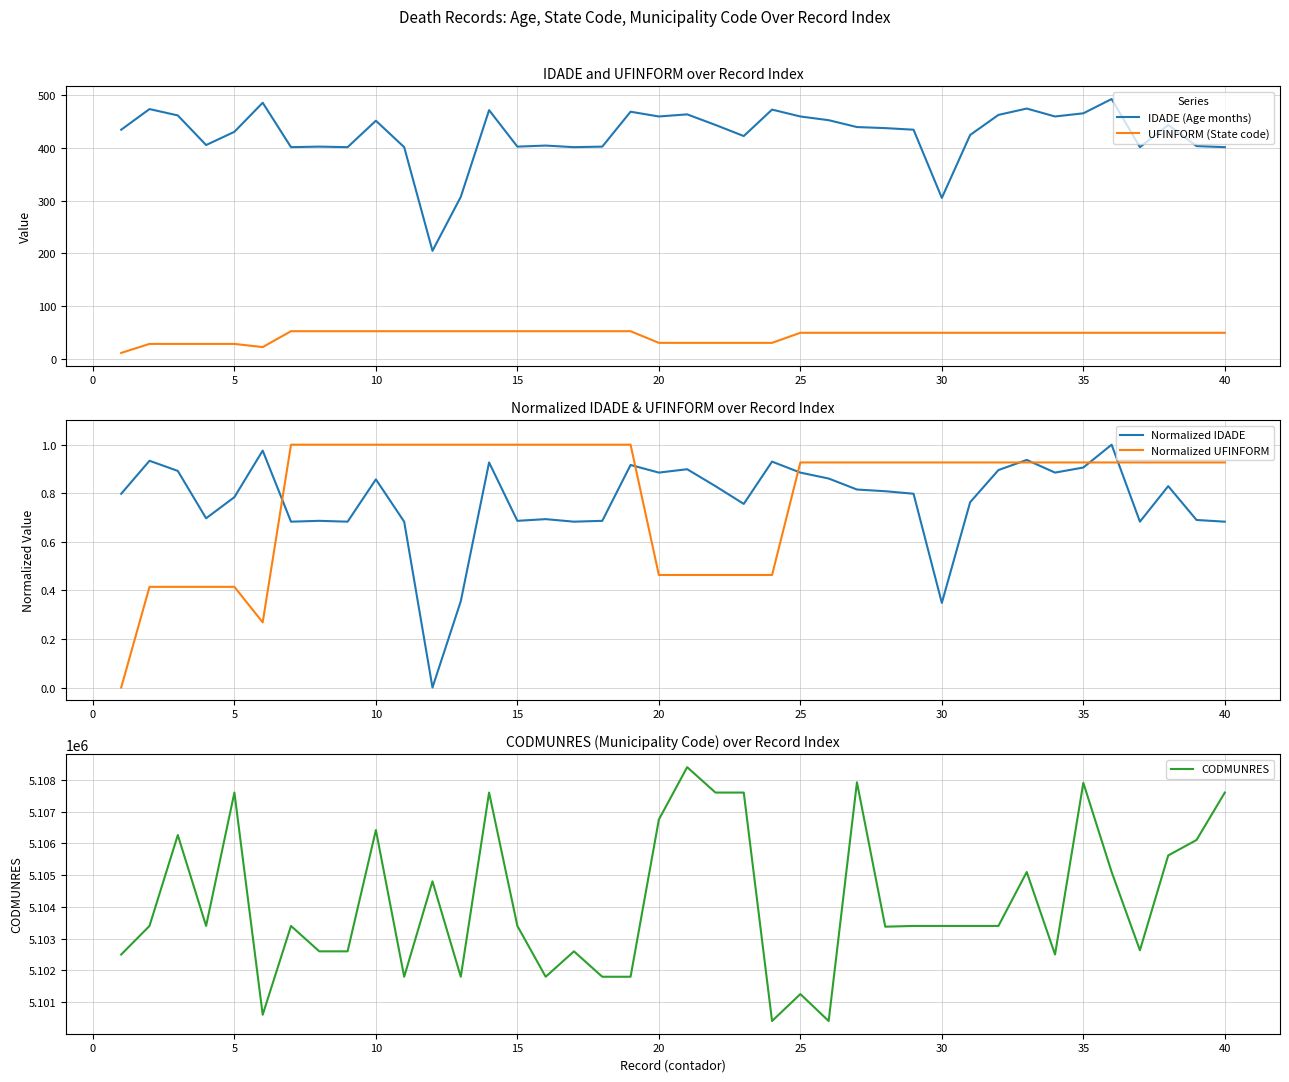

True or false: IDADE (Age months) and UFINFORM (State code) intersect in this chart.

False